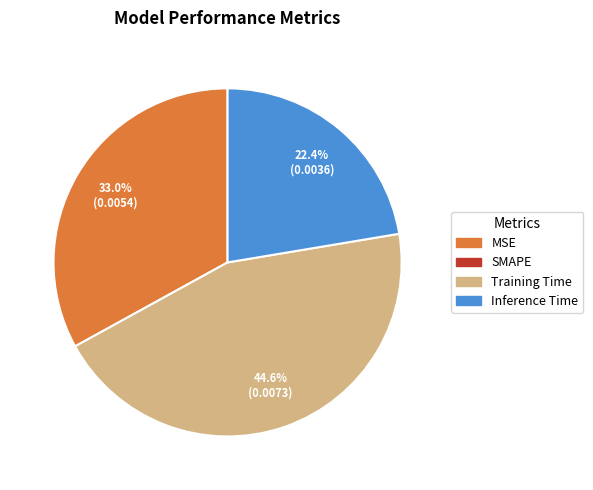

Is there a majority slice in this chart?

No